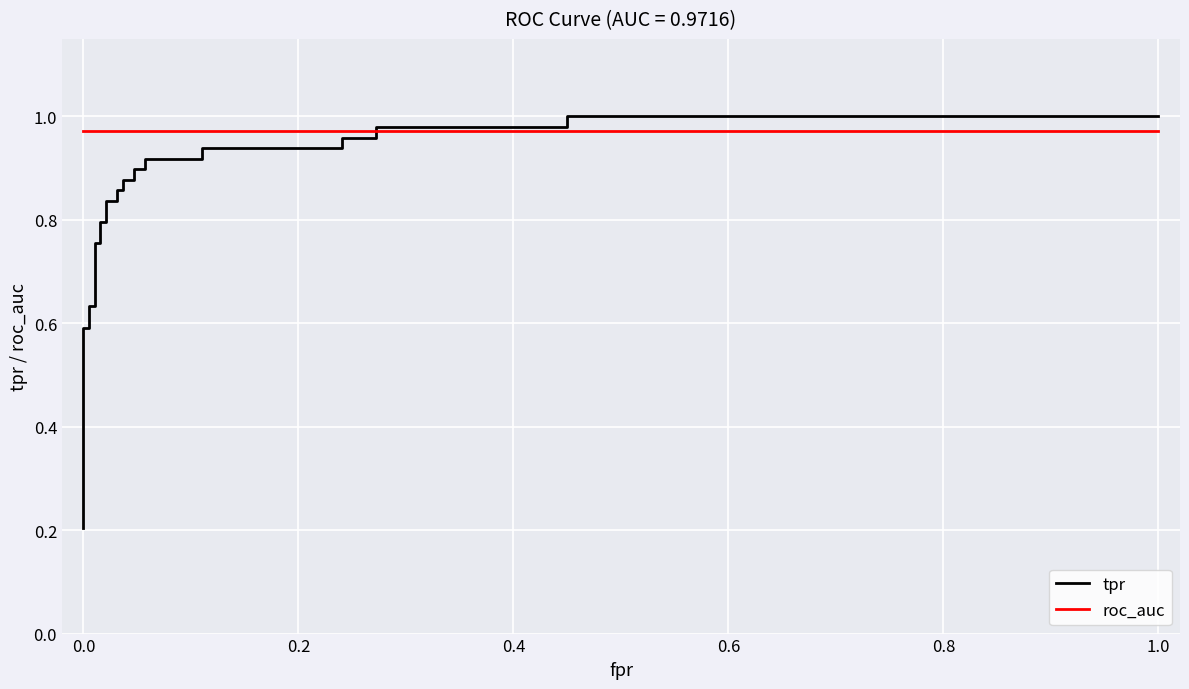

At how many categories does at least one series exceed 0?

28